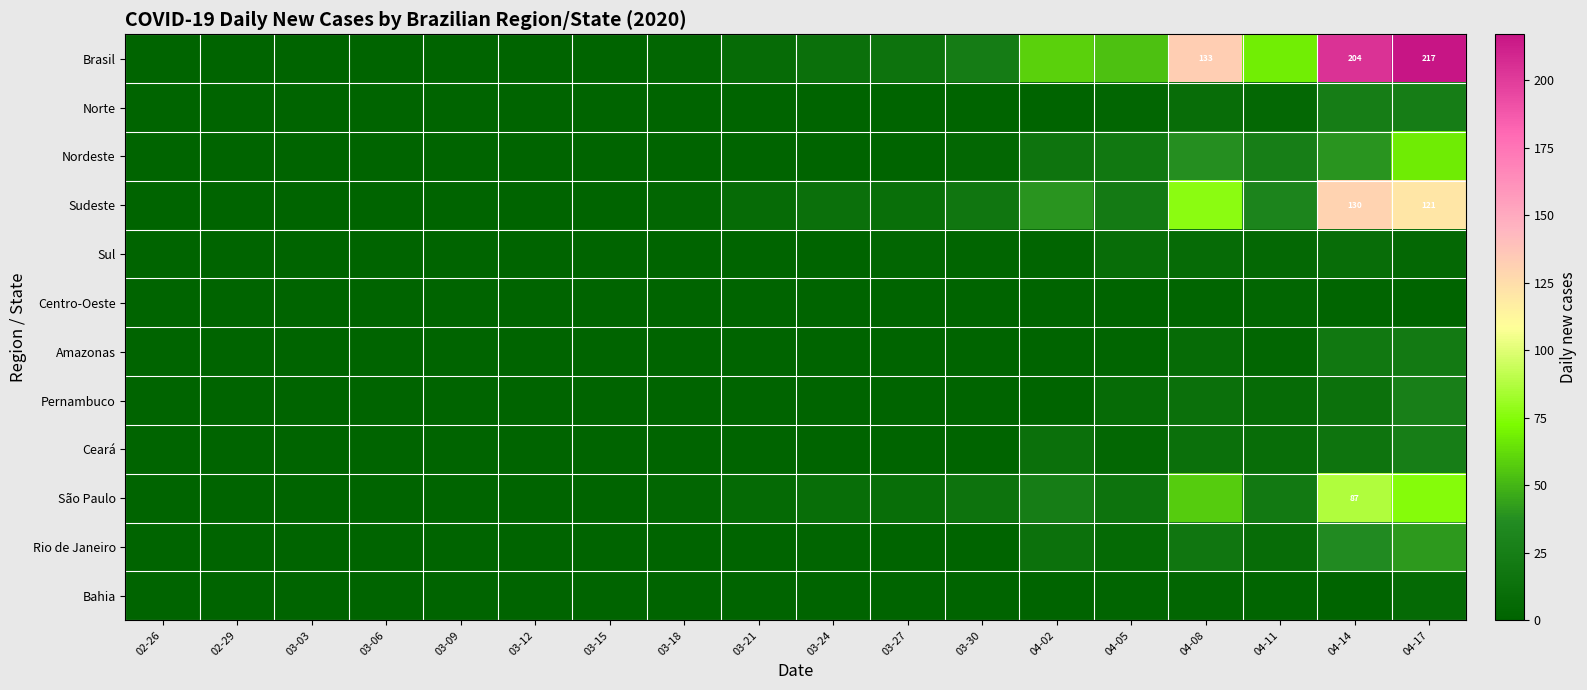

Between 03-24 and 03-27, which is larger?

03-27